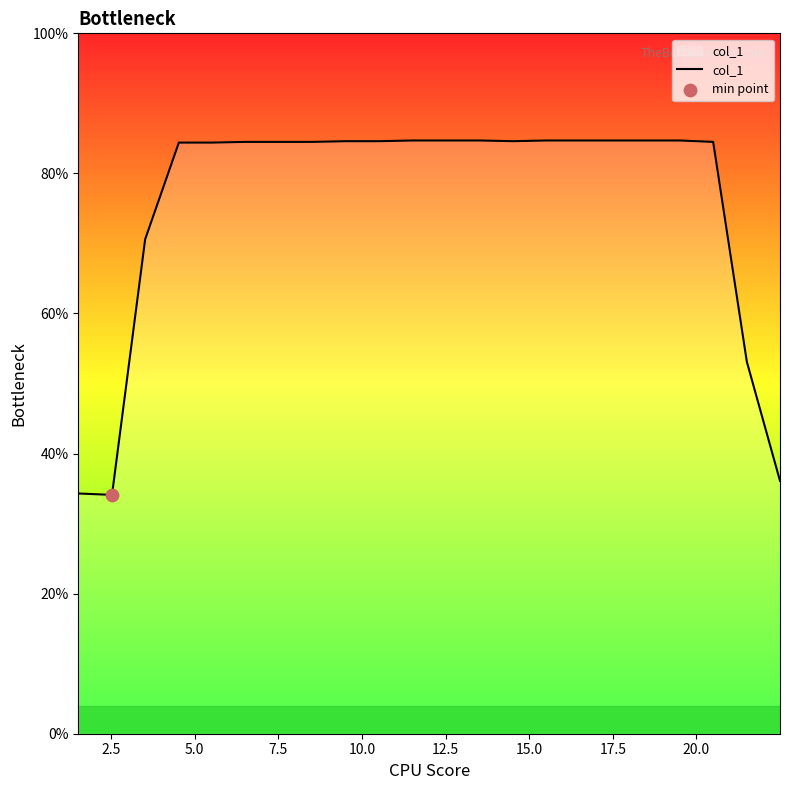

What is the smallest value displayed?

34.1